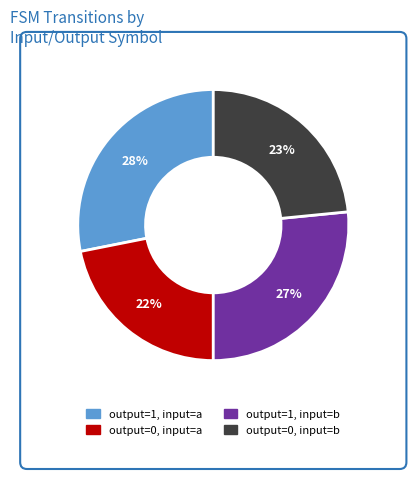

To the nearest percent, what is the average slice percentage?

25%